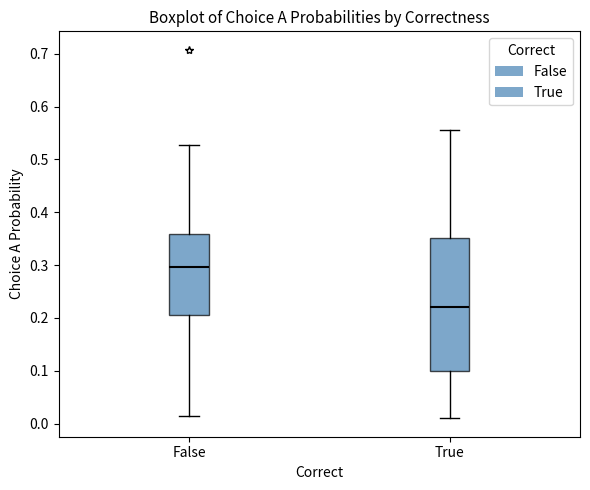

Reading left to right, transcribe this box plot: for each box, give where its median line is, the range the box spans, and where its two whiskers end, as read against the y-axis. The values are not printed on the chart, so give them approximately, as read against the axis.

False: median 0.30, box 0.21 to 0.36, whiskers 0.01 to 0.53
True: median 0.22, box 0.10 to 0.35, whiskers 0.01 to 0.56